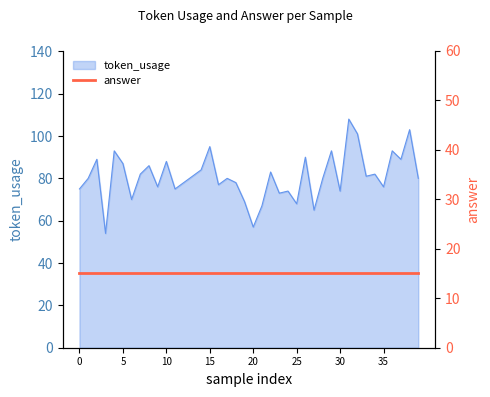

Approximately how many times larger is the value at 26 compared to 31?

0.8